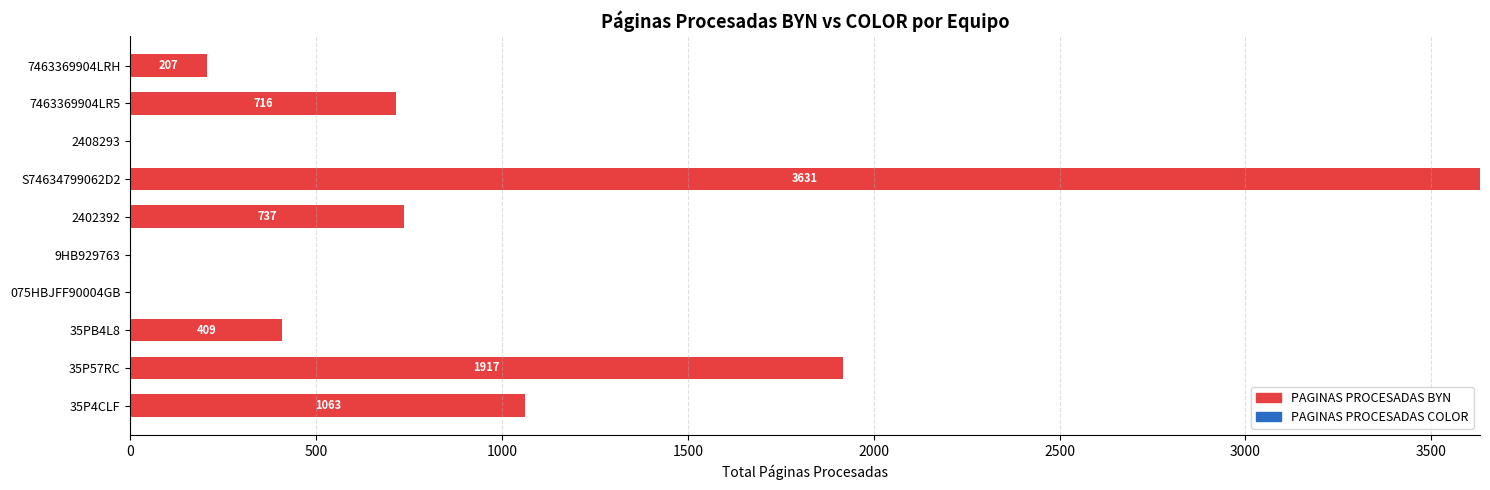

Where is the data nearest to the value 1815?

35P57RC